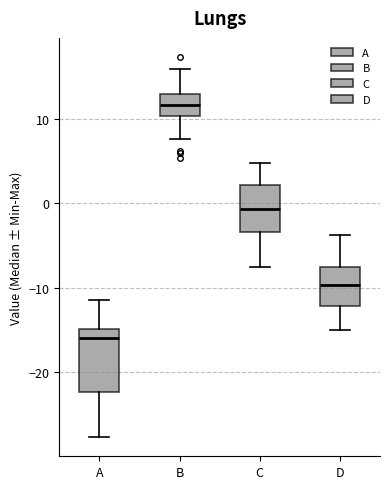

Comparing the boxes themselves (not the whiskers), which one is the tallest?

A